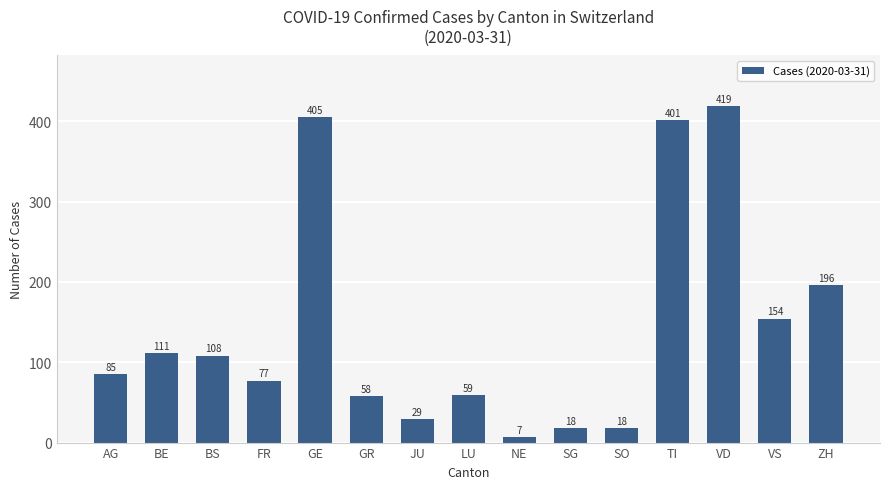

What is the ratio of the value at SO to the value at VS?

0.1